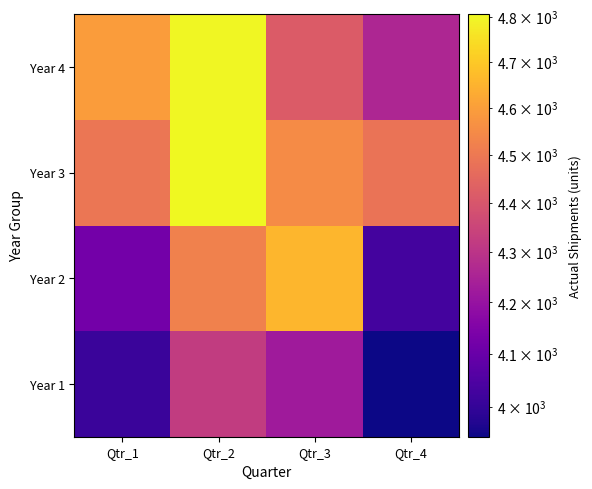

How many distinct data groups are displayed?

4